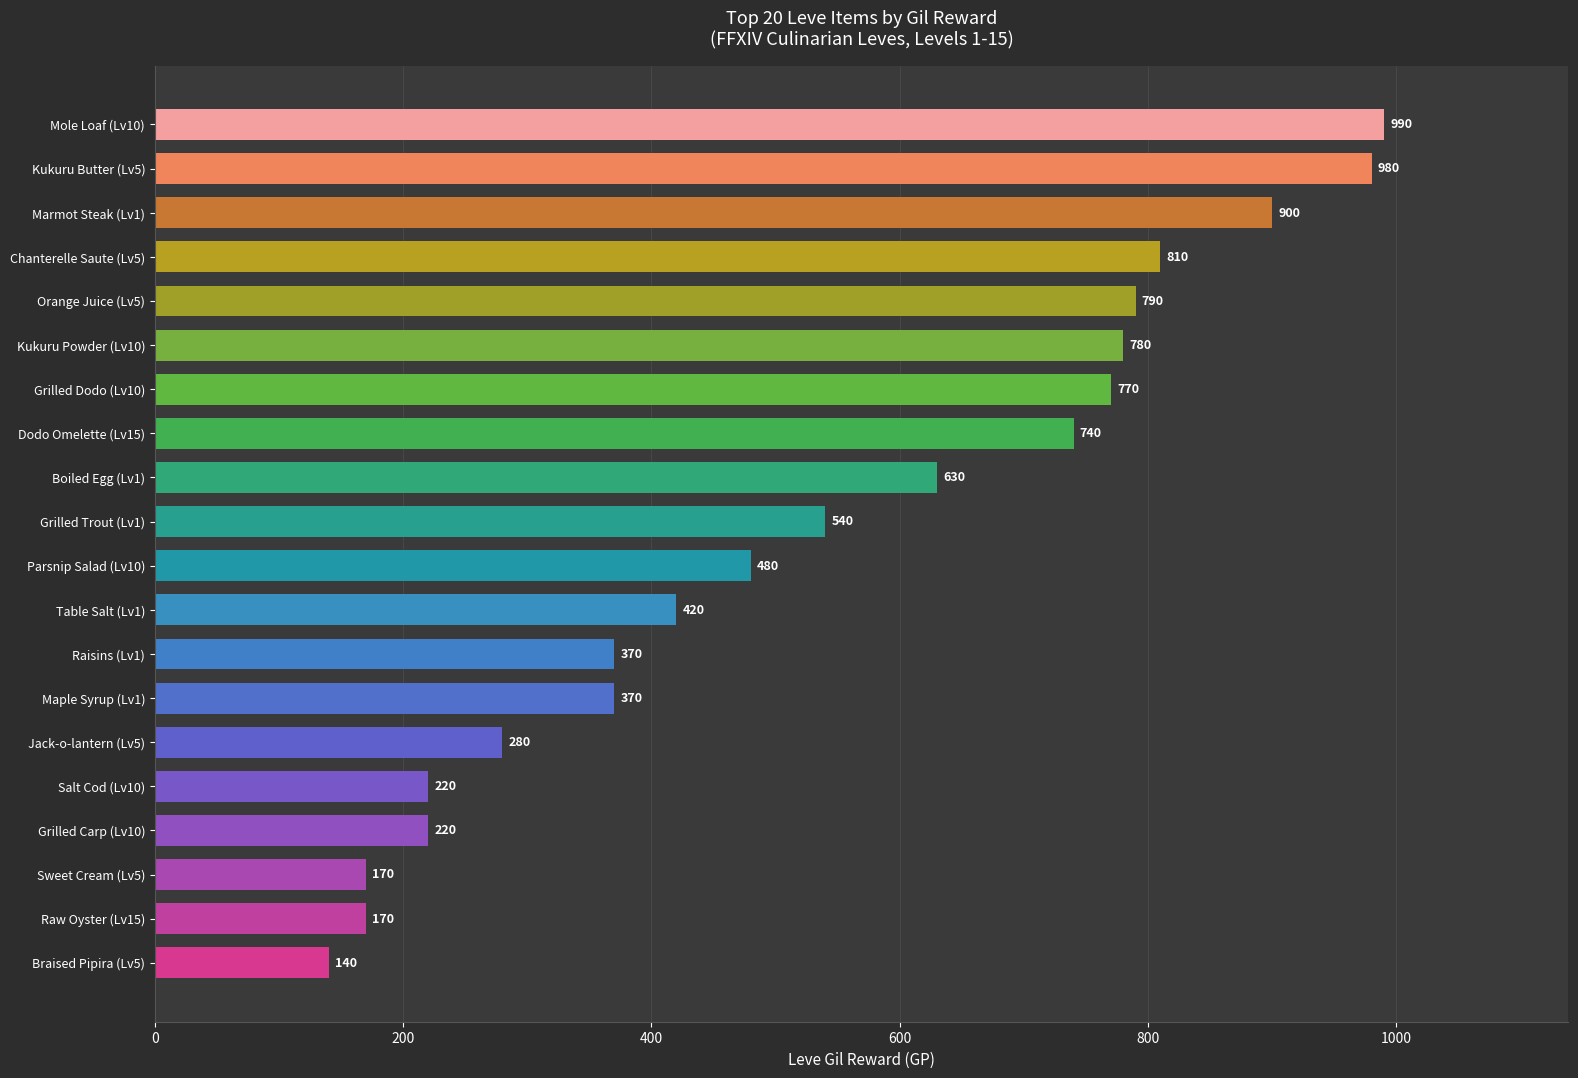

Count the number of categories in the chart.

20